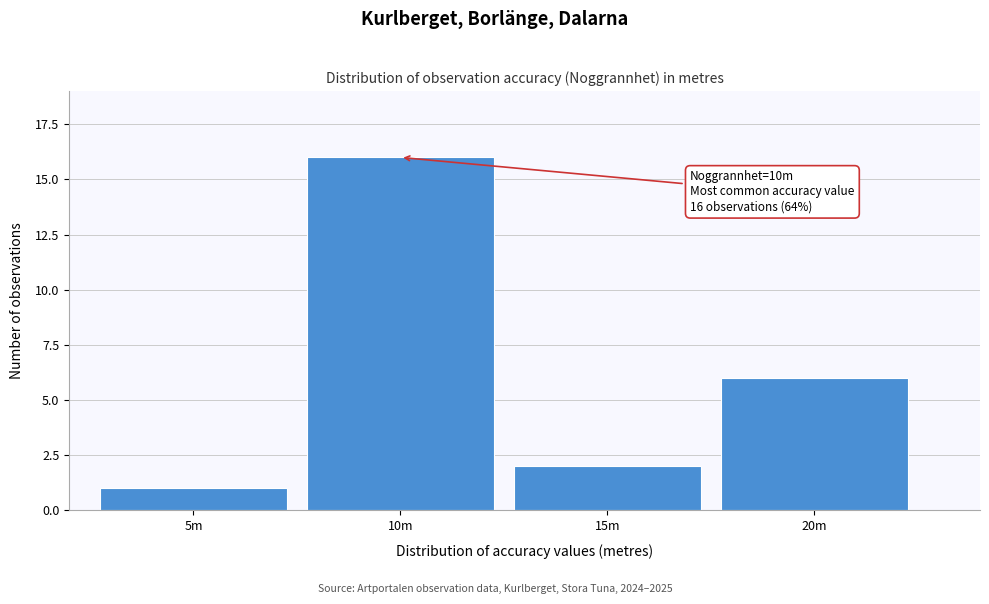

Reading left to right, extract all data points from this chart.

5m=1	10m=16	15m=2	20m=6